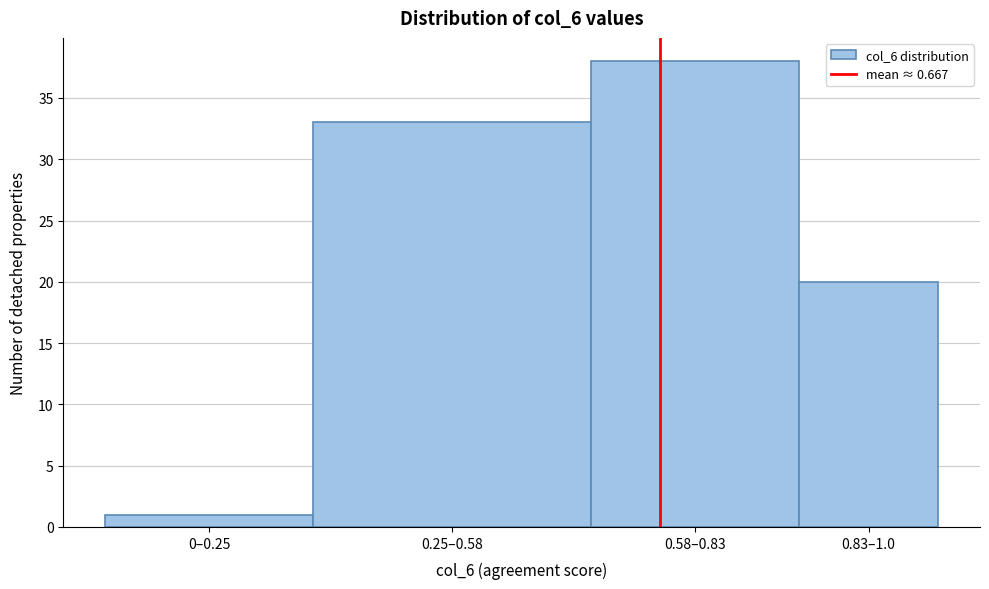

Reading right to left, what are all the values shown in this chart?

20	38	33	1